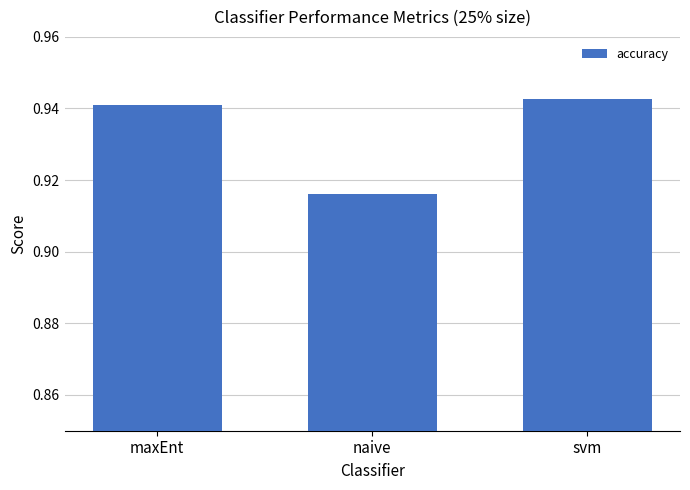

Which category has the lowest value across all series?

naive